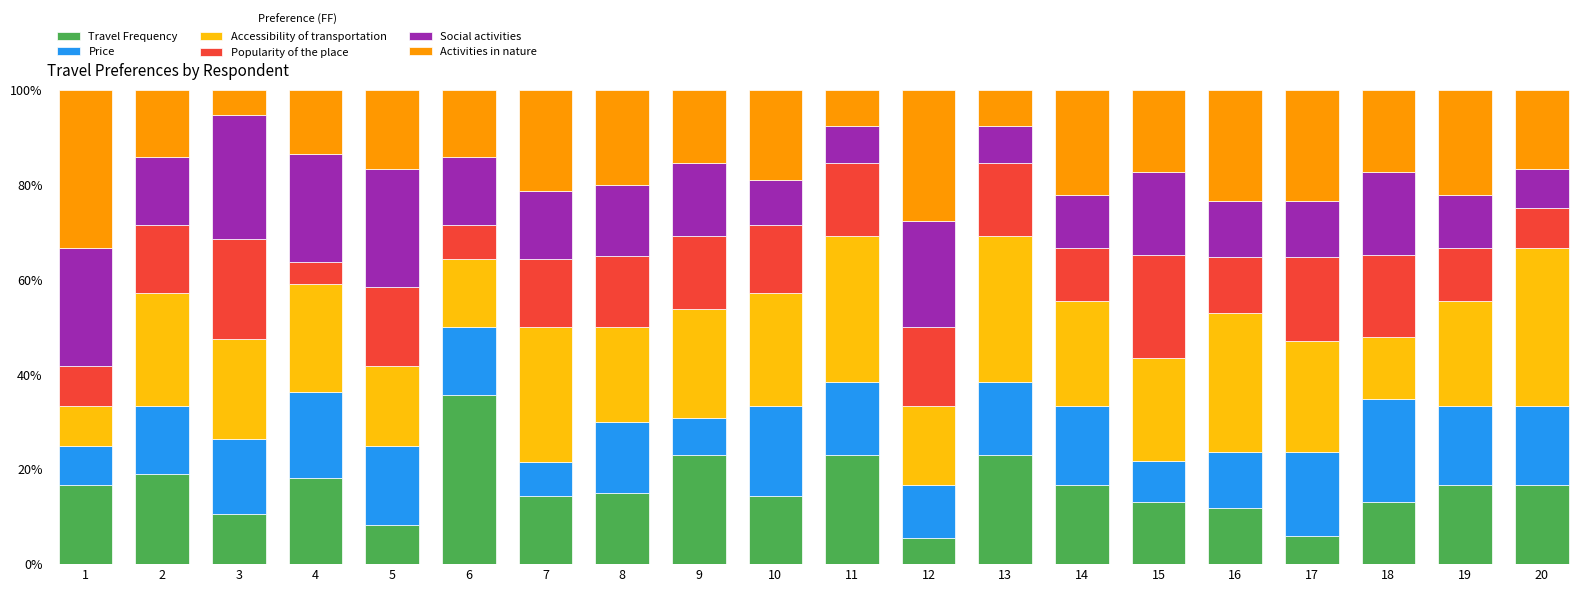

What is the minimum value for Travel Frequency?

5.6